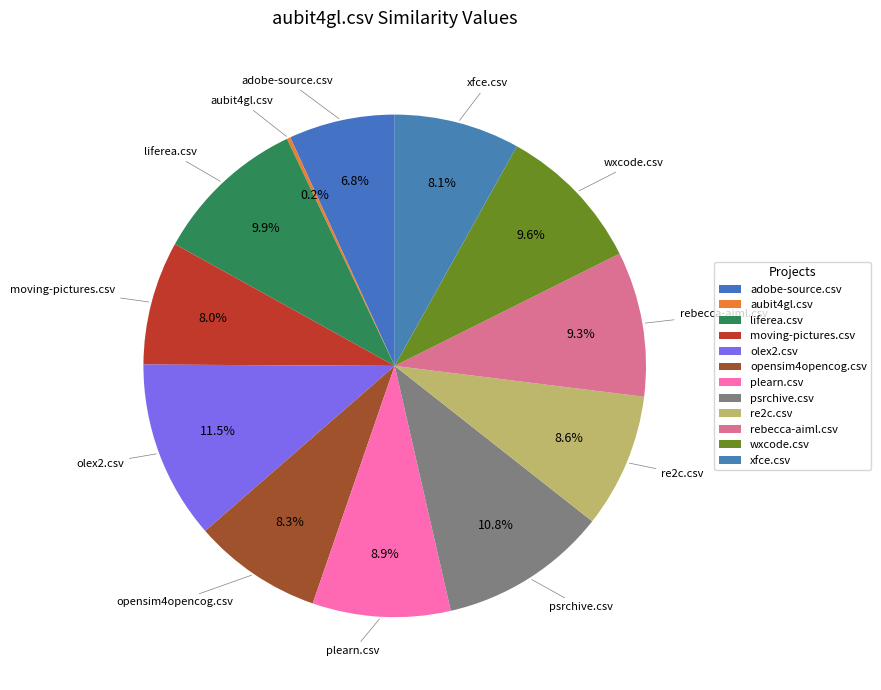

How many segments does this pie chart have?

12